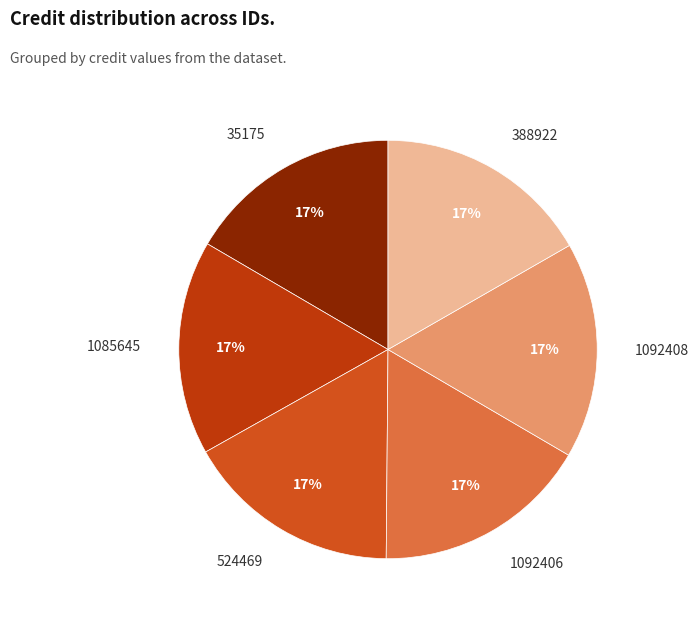

Is it true that 524469 is 9% of the pie?

False